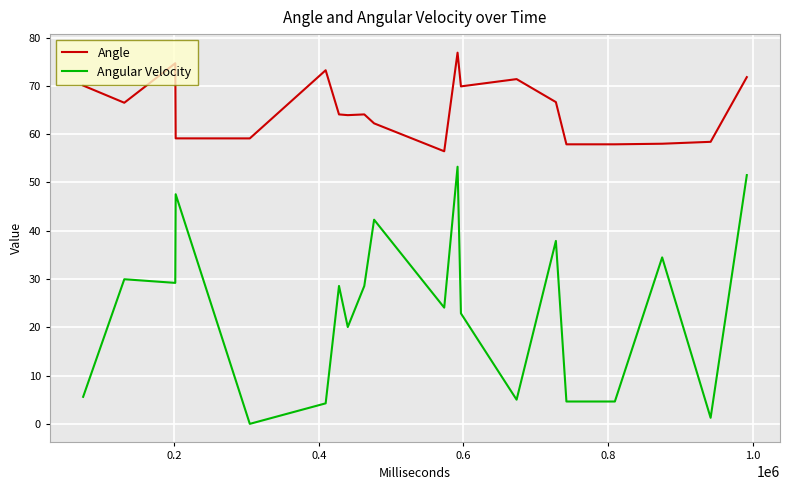

List the series in order of their peak value, highest first.

Angle, Angular Velocity